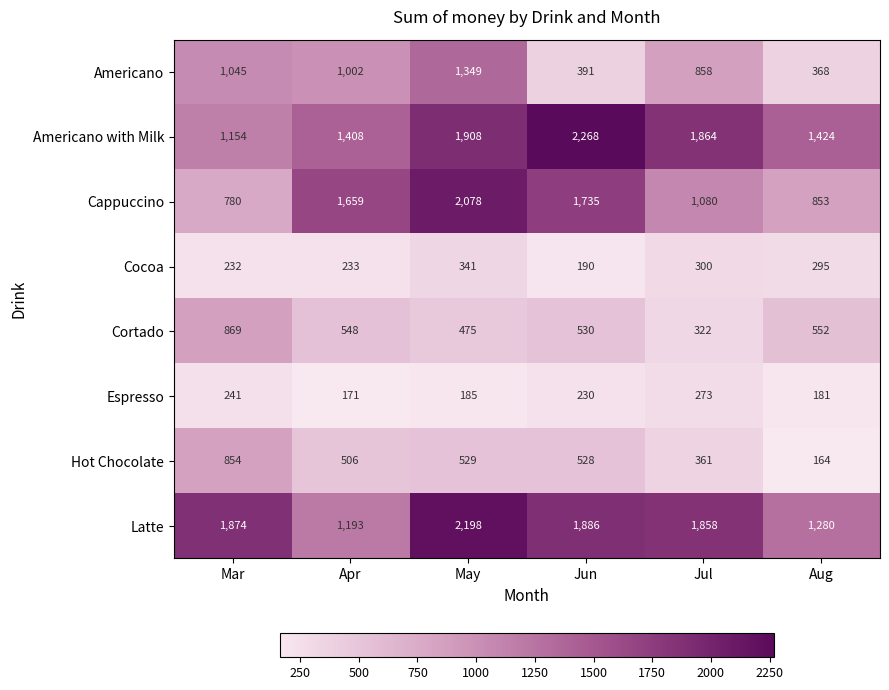

What is the sum of all Americano with Milk values?

10026